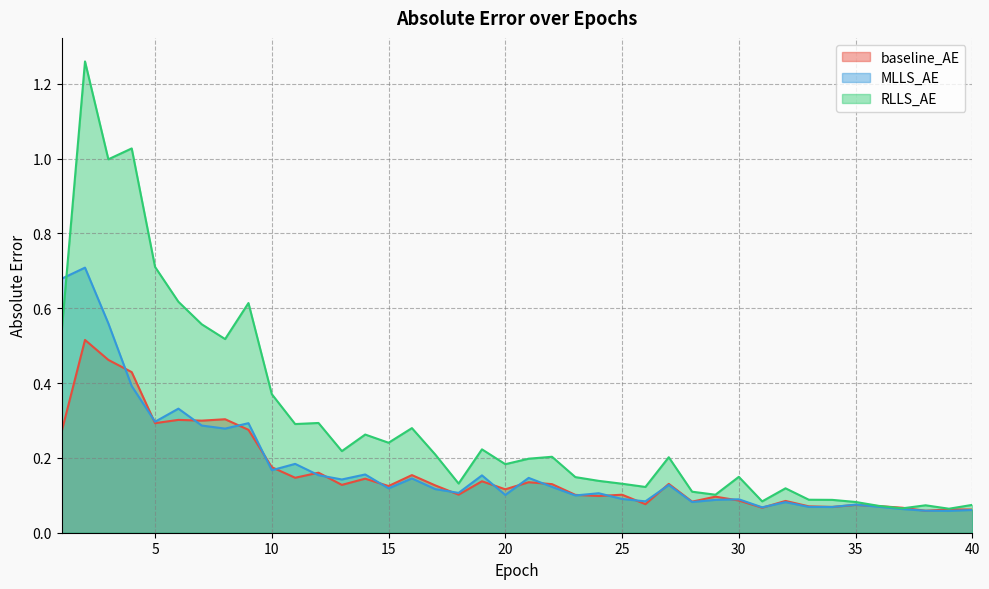

Which series ends up on top after the final intersection of MLLS_AE and baseline_AE?

baseline_AE